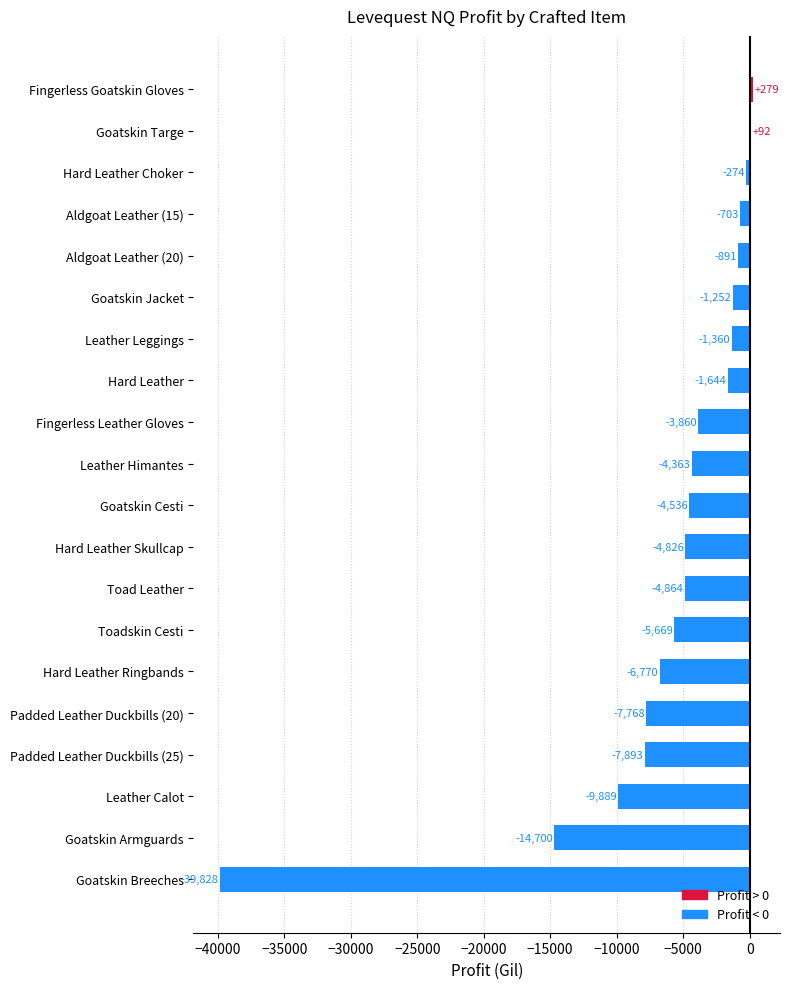

Count the number of data series in this chart.

1